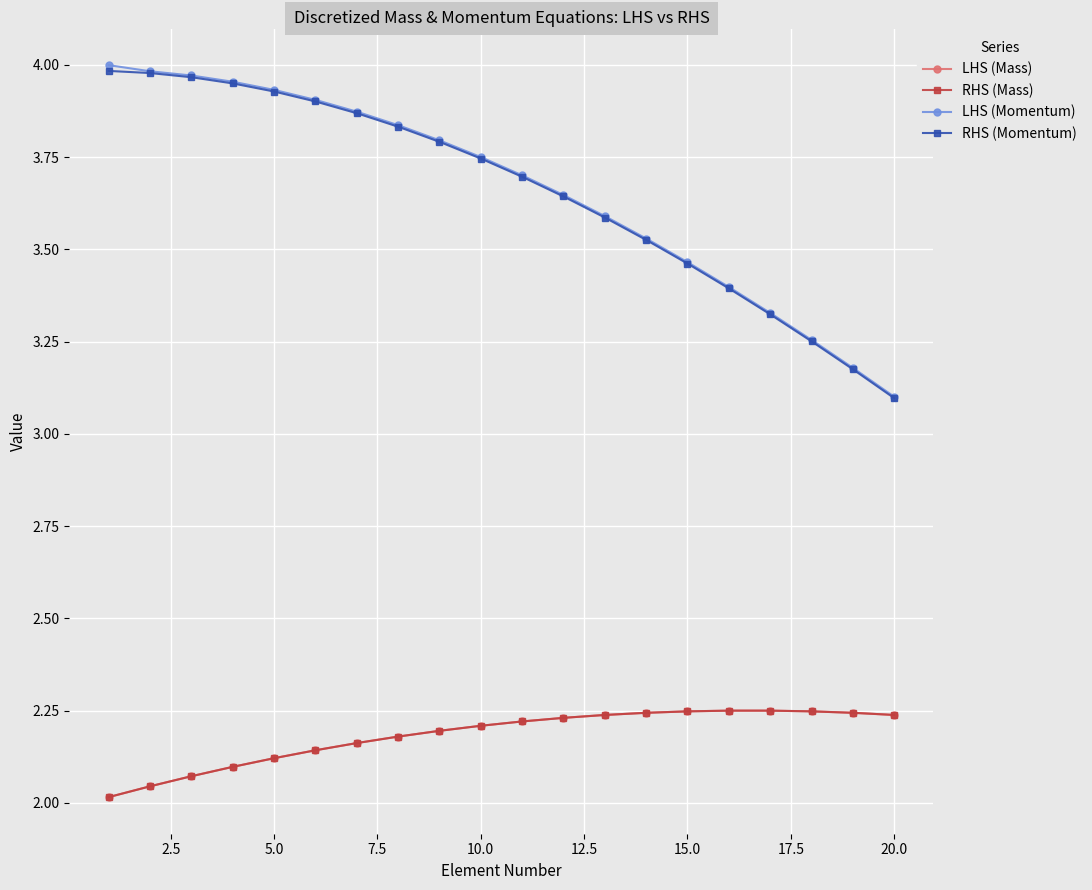

Count the number of data series in this chart.

4